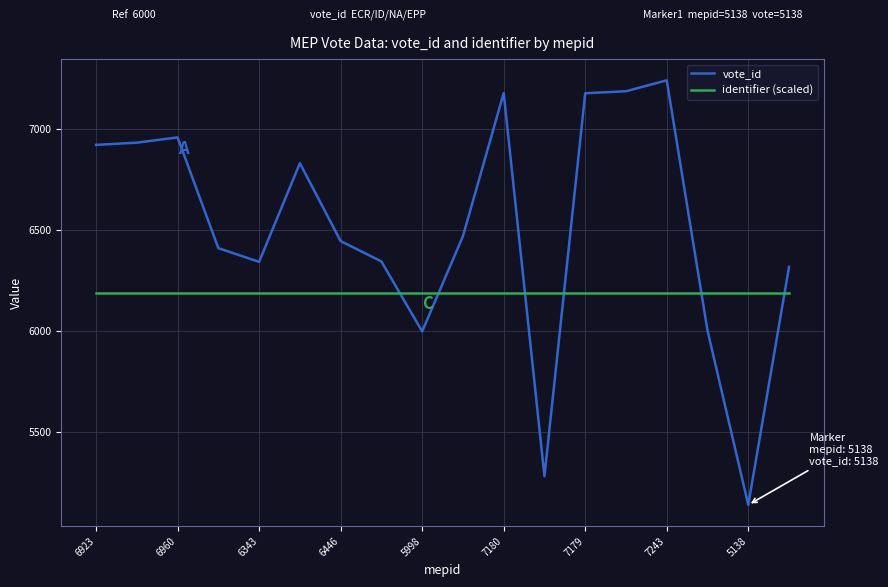

What is the lowest value of the identifier (scaled) series?

6190.5